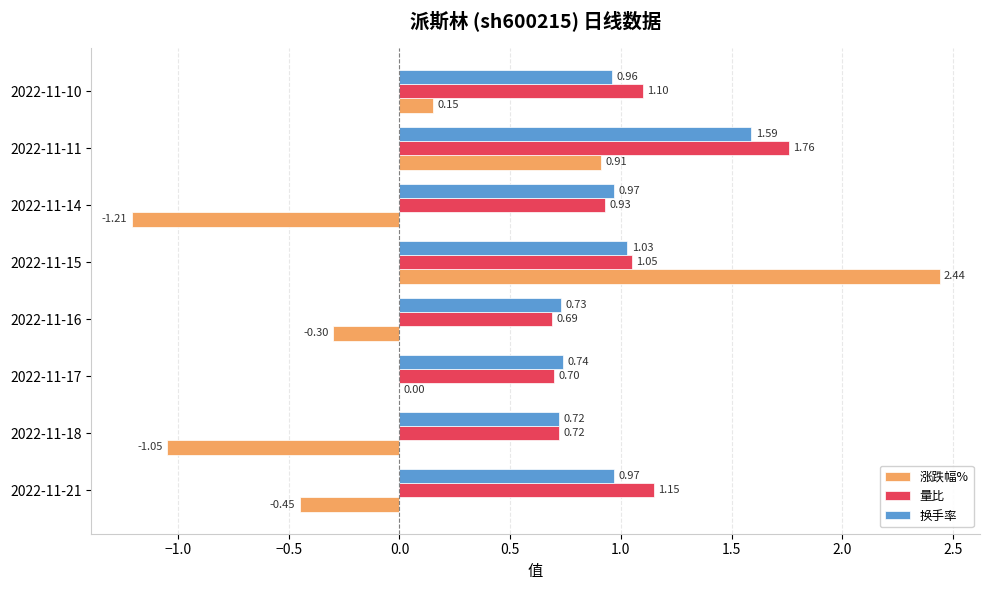

Which series changed the most between 2022-11-16 and 2022-11-10?

涨跌幅%